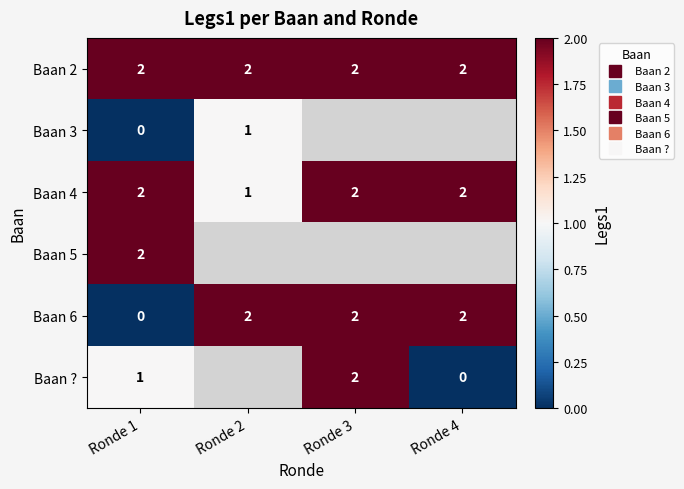

Between Ronde 1 and Ronde 3, which series saw the biggest shift?

Baan 6